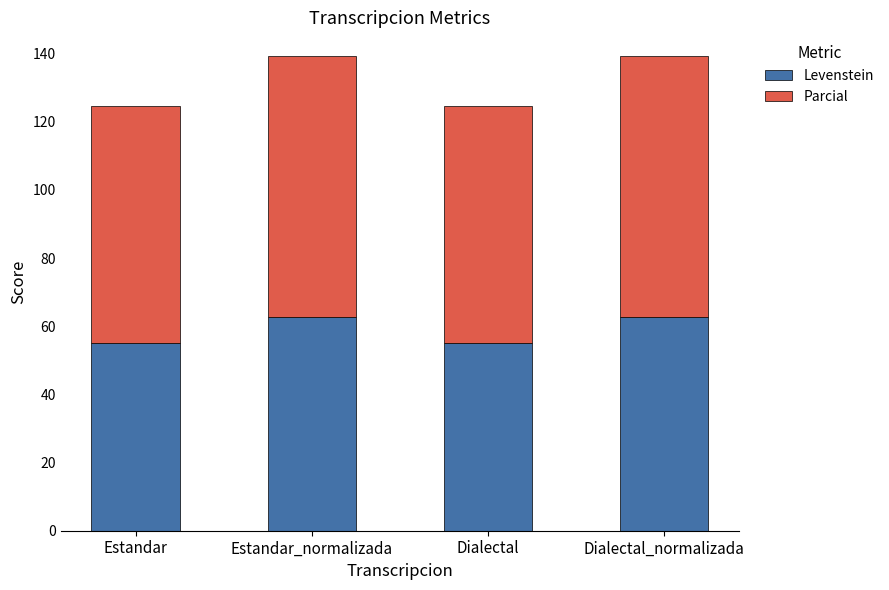

Read the Levenstein value at Dialectal_normalizada.

62.8